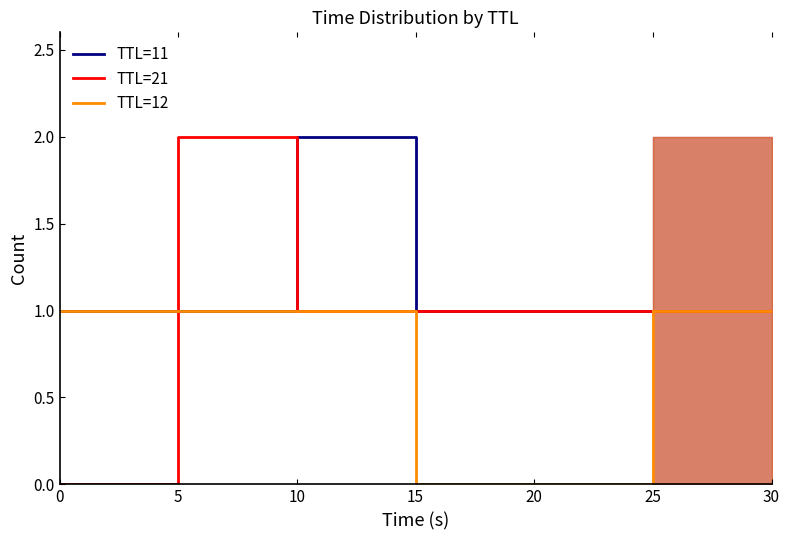

What is the difference between the maximum and second lowest values in the TTL=21 series?

1